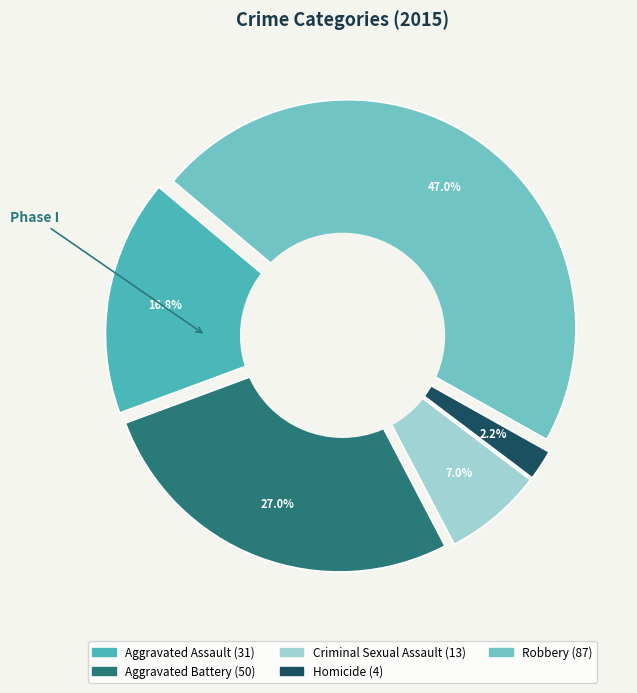

Is it true that Robbery is 47% of the pie?

True